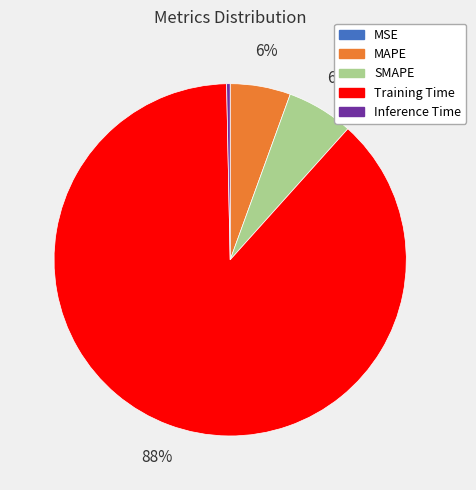

Which has a higher value, SMAPE or Inference Time?

SMAPE